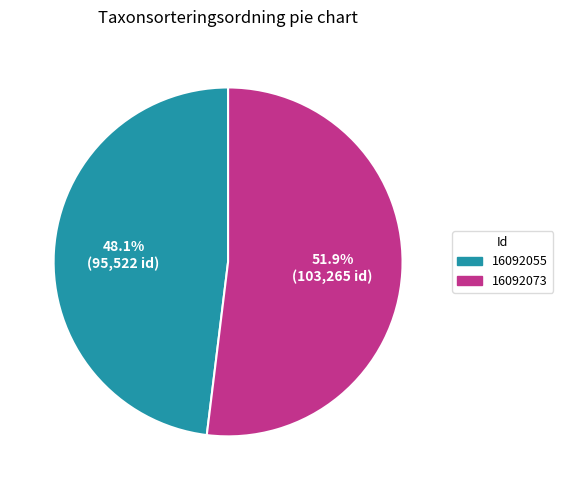

Is 16092073 the majority of the pie?

Yes